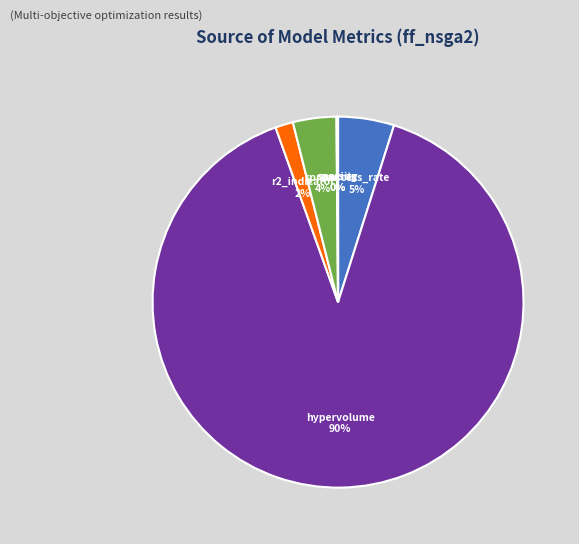

To the nearest percent, what is the difference between the success_rate and spread slice percentages?

1%